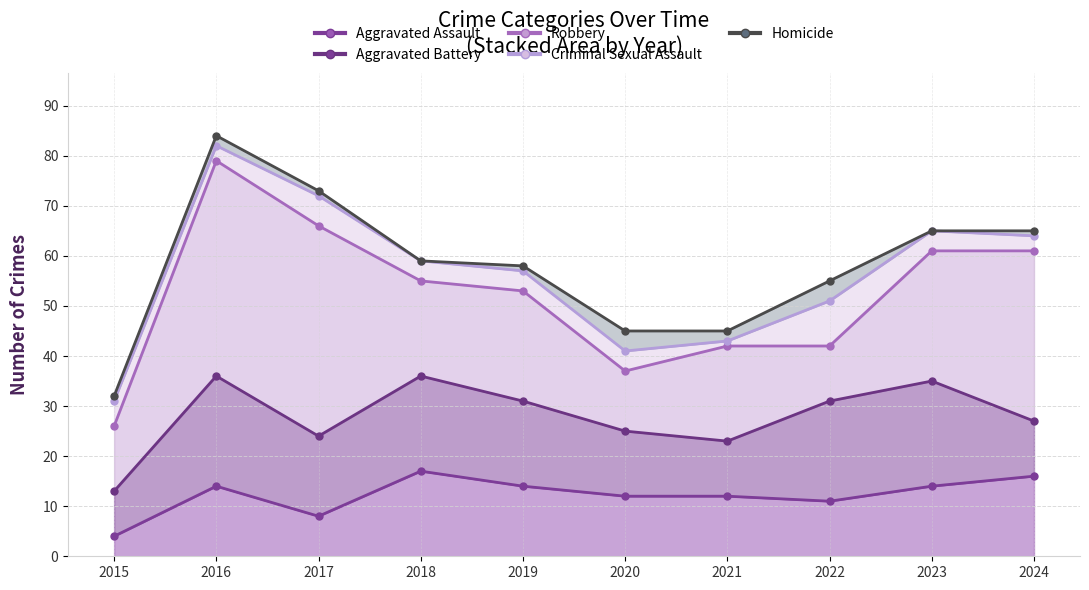

At which category does Aggravated Battery reach its first local valley?

2017